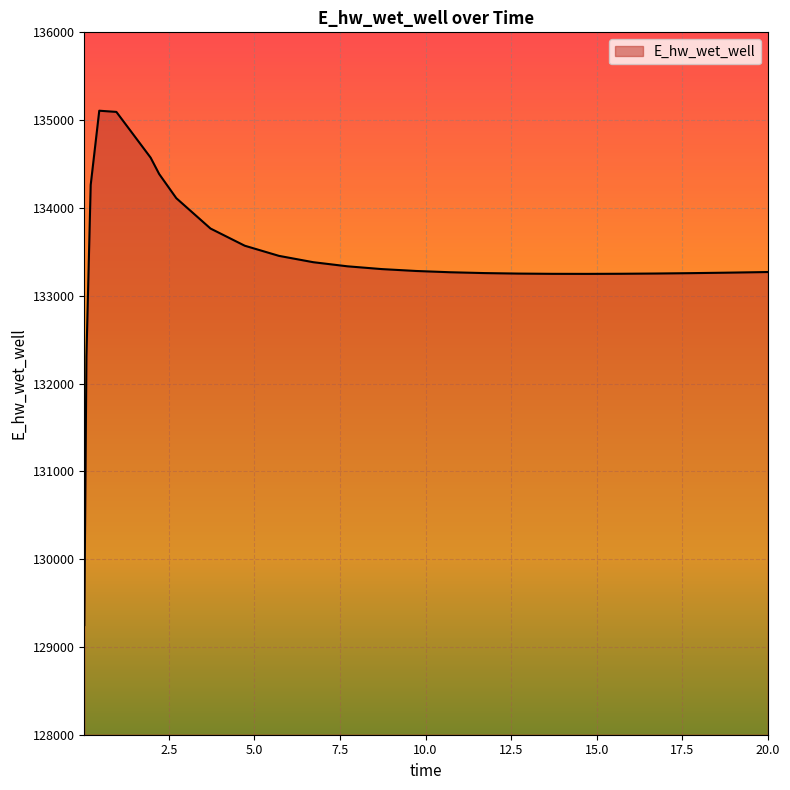

Does the chart display data point markers on the line(s)?

No